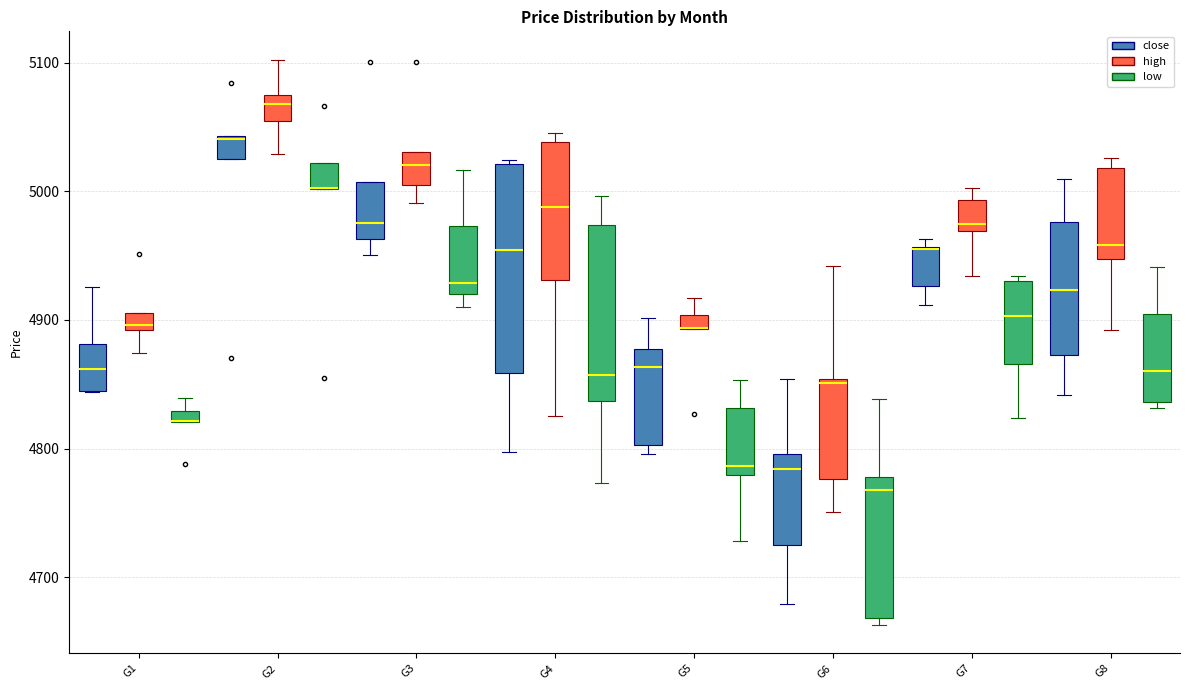

Which box is the tallest, from its lower edge to its upper edge?

G4 (close)